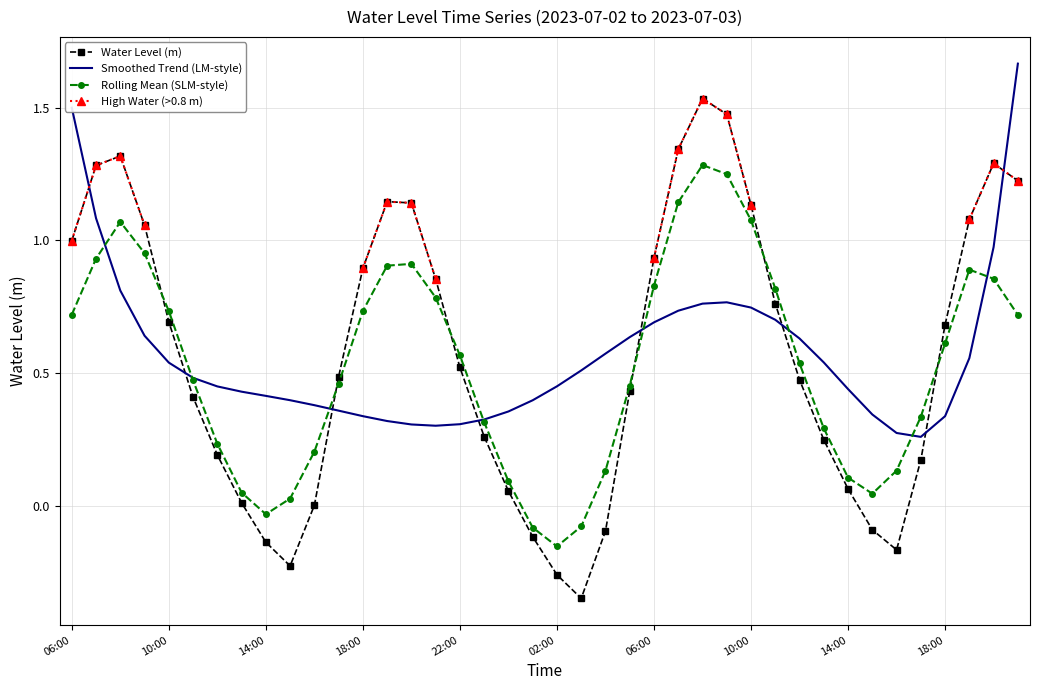

What are all the series names shown in the legend?

Water Level (m), Smoothed Trend (LM-style), Rolling Mean (SLM-style), High Water (>0.8 m)